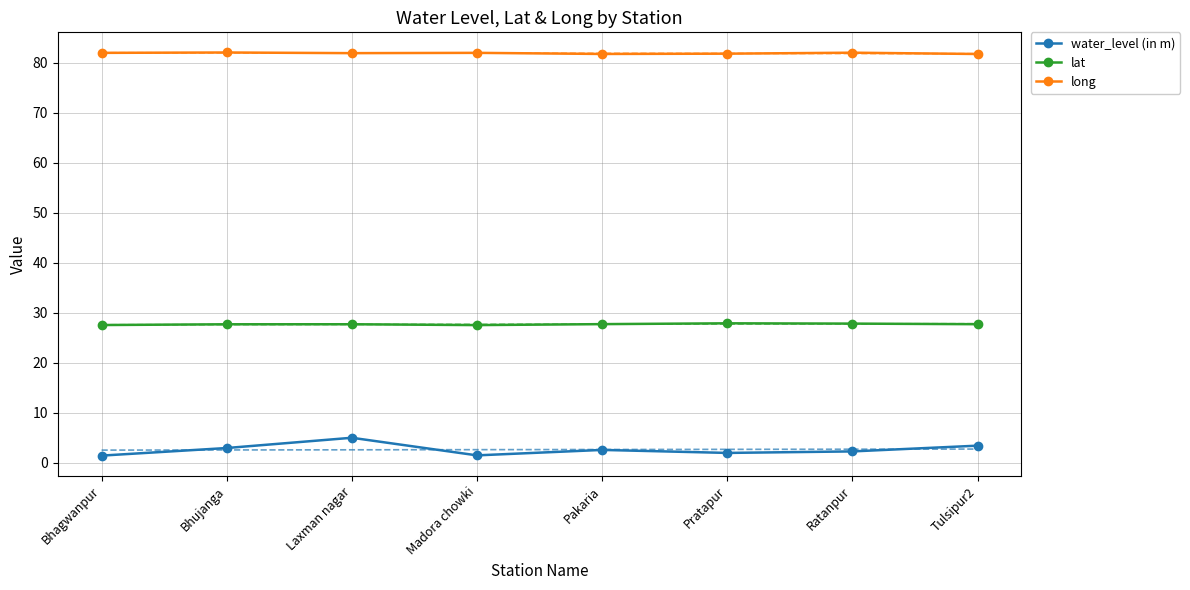

Which series has the largest total across all categories?

long